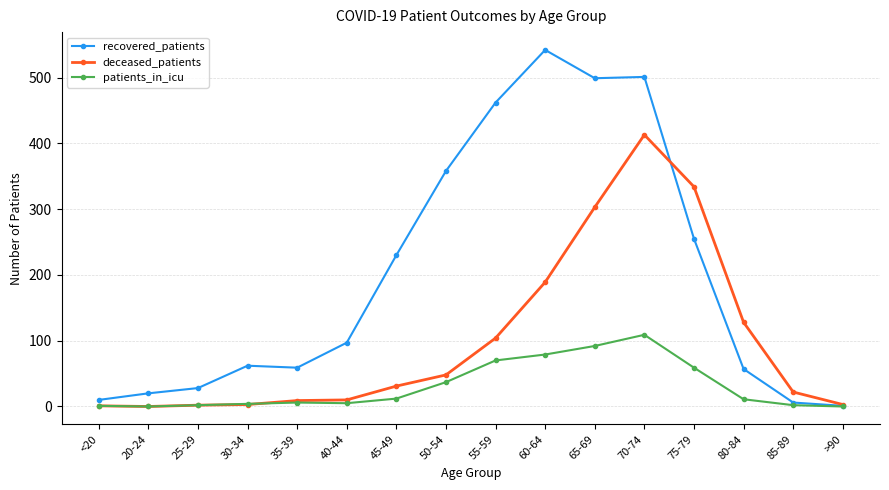

Which series changed the most between 80-84 and 85-89?

deceased_patients